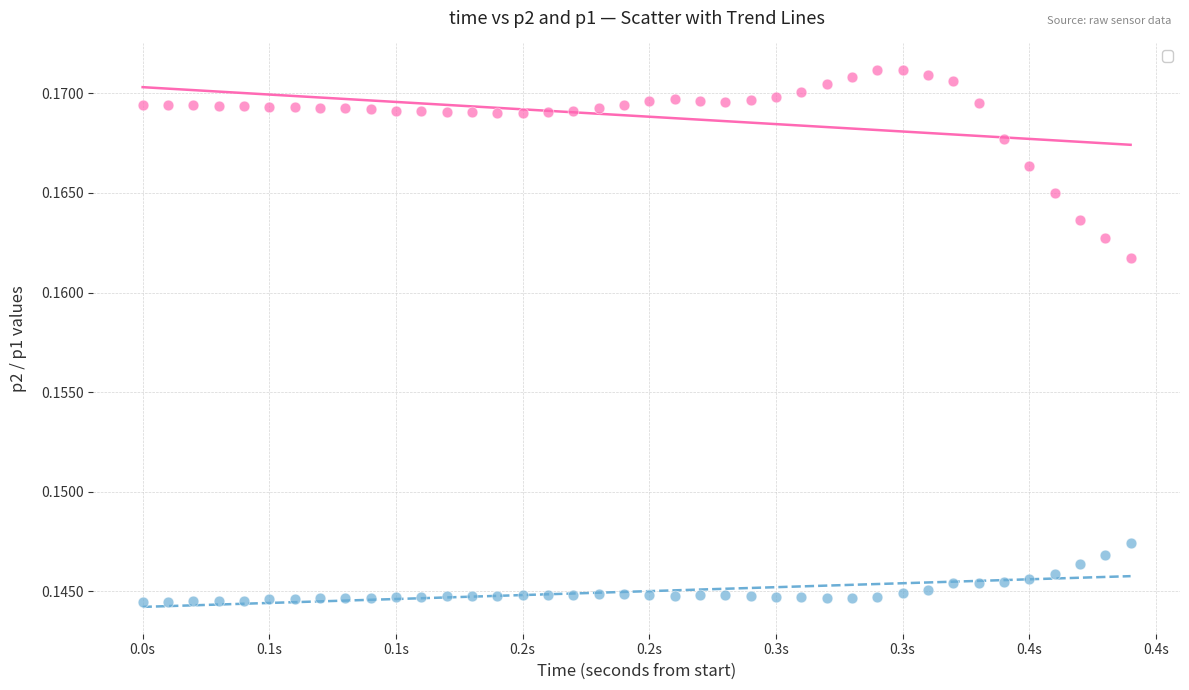

Across all data points, what is the range of X values (max minus min)?

0.4